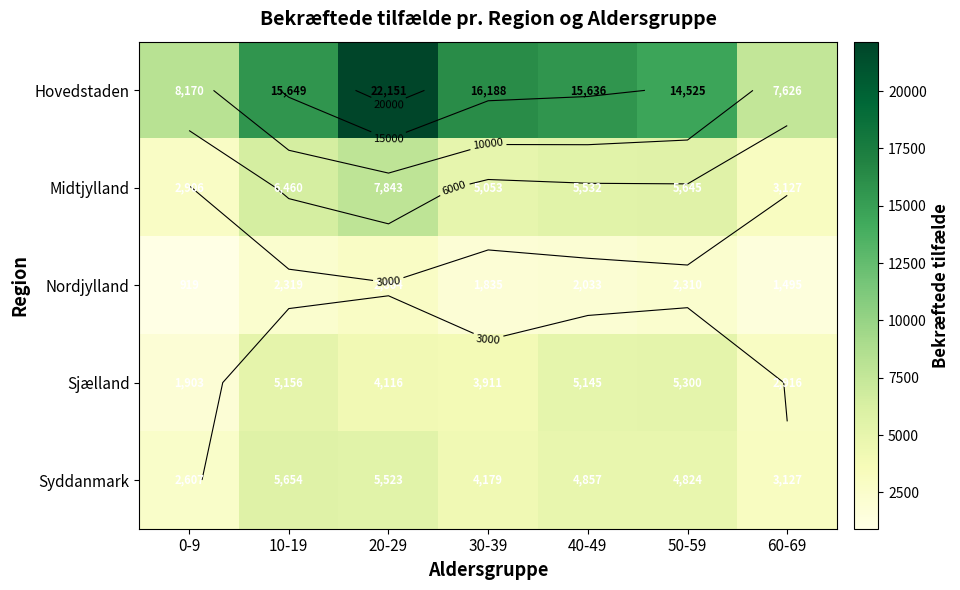

Where does the Hovedstaden series first go above 15636?

10-19